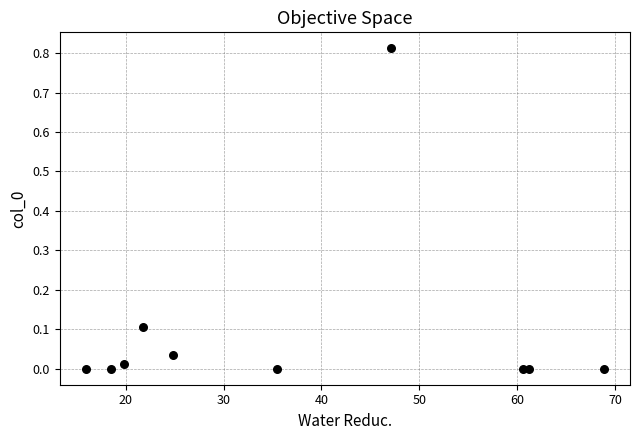

What is the average X value?

37.4